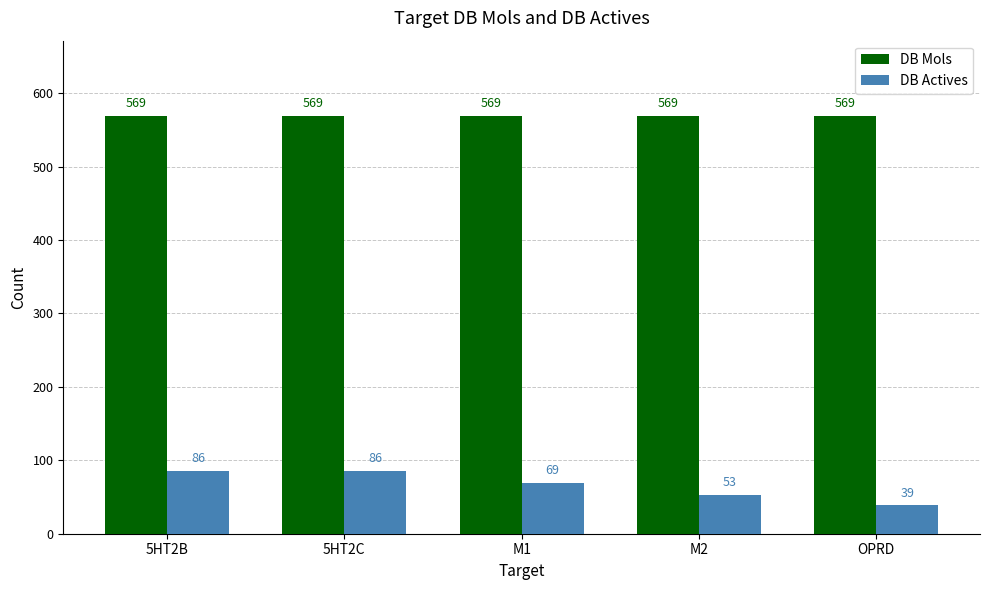

Reading left to right, extract all data points from this chart.

DB Mols: 569	569	569	569	569
DB Actives: 86	86	69	53	39